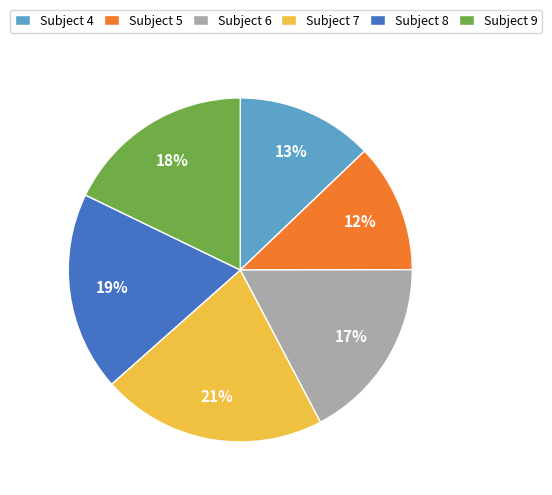

To the nearest percent, what is the difference between the largest and smallest slice percentages?

9%